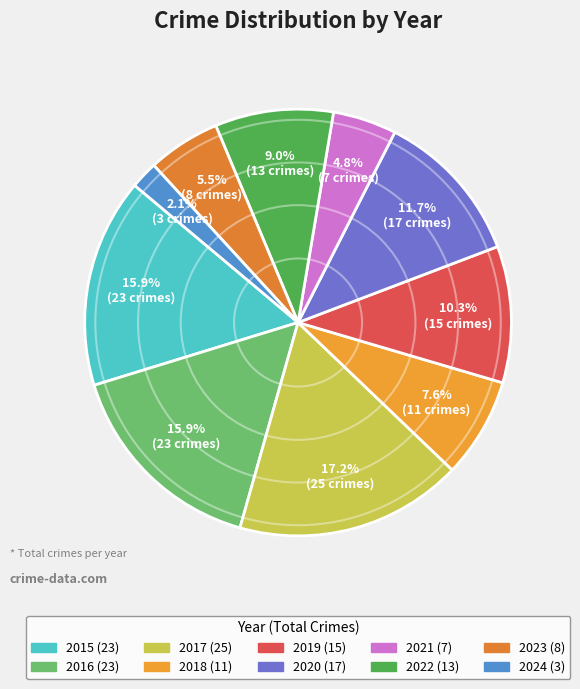

What is the change in value from 2018 to 2023?

-3